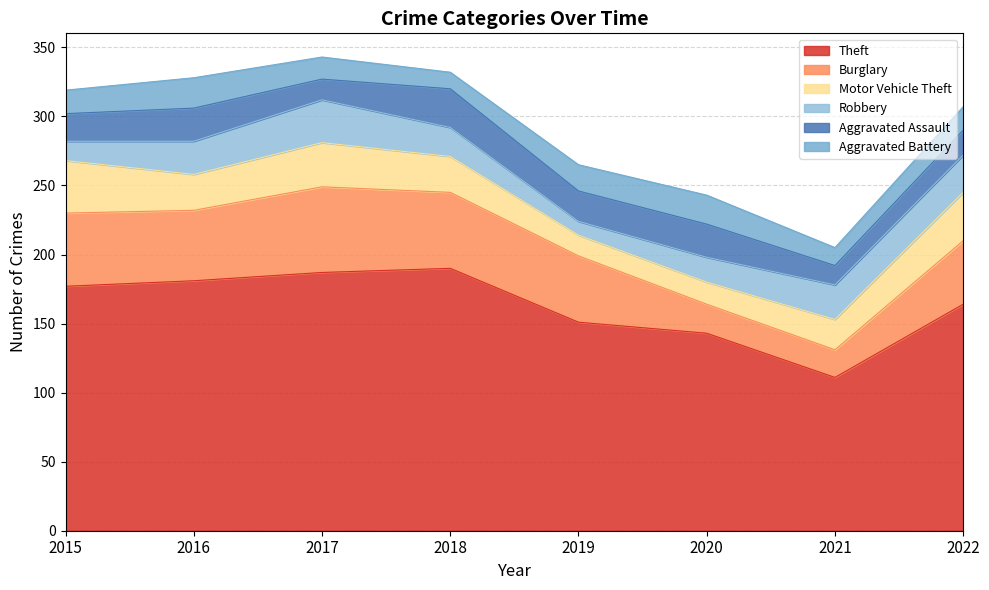

At which category does the chart reach its minimum across all series?

2019